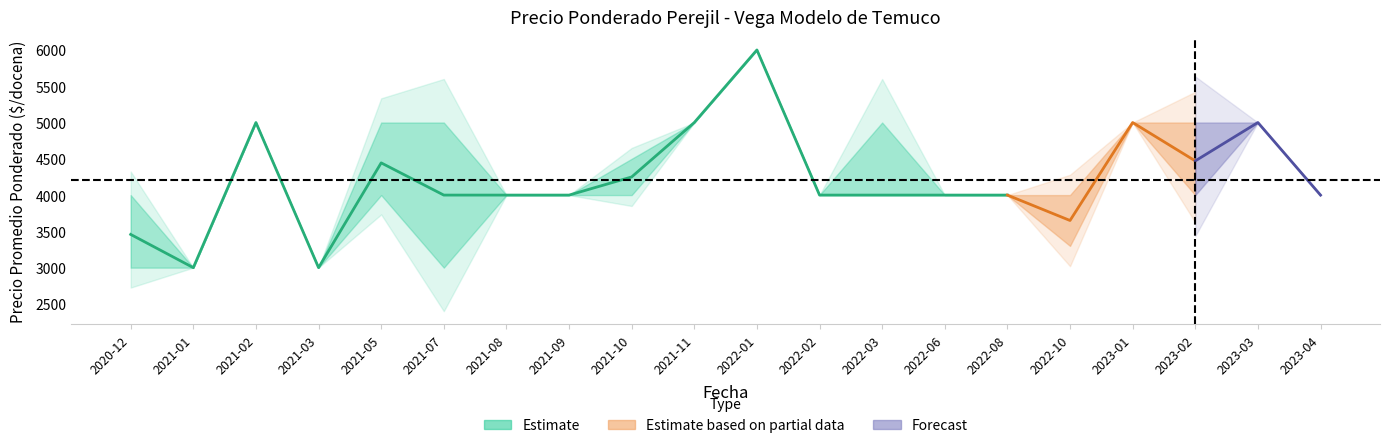

What is the label of the 1st point from the left?

2020-12